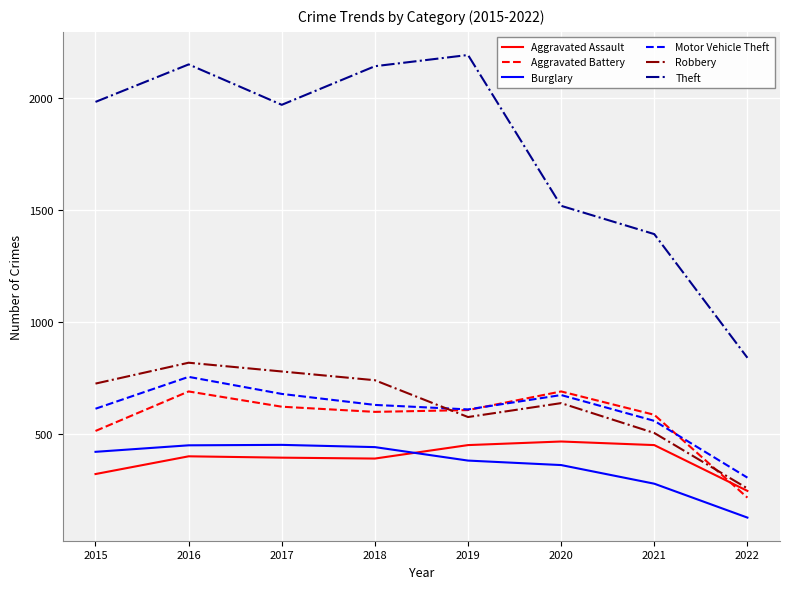

Which series changed the most between 2018 and 2021?

Theft